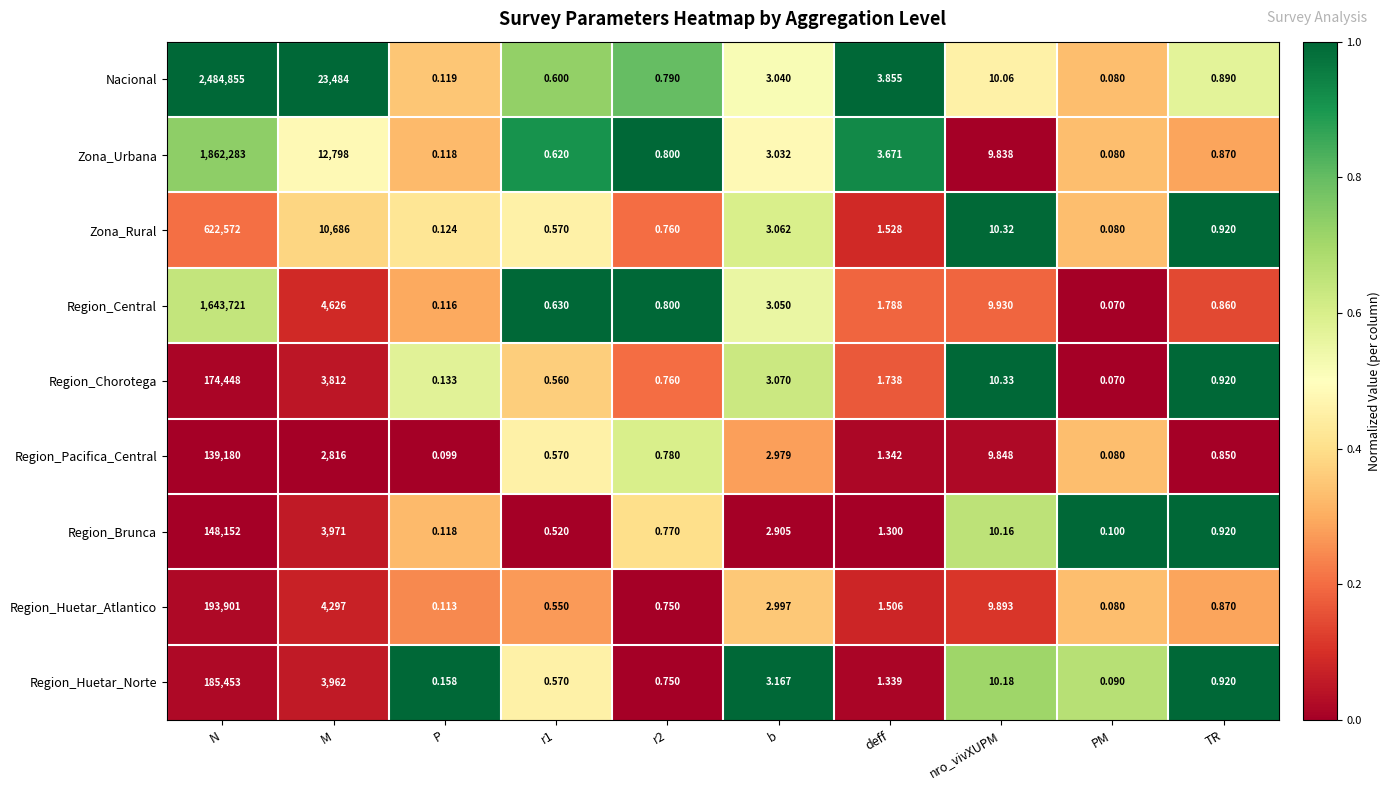

At how many categories does at least one series exceed 0?

10